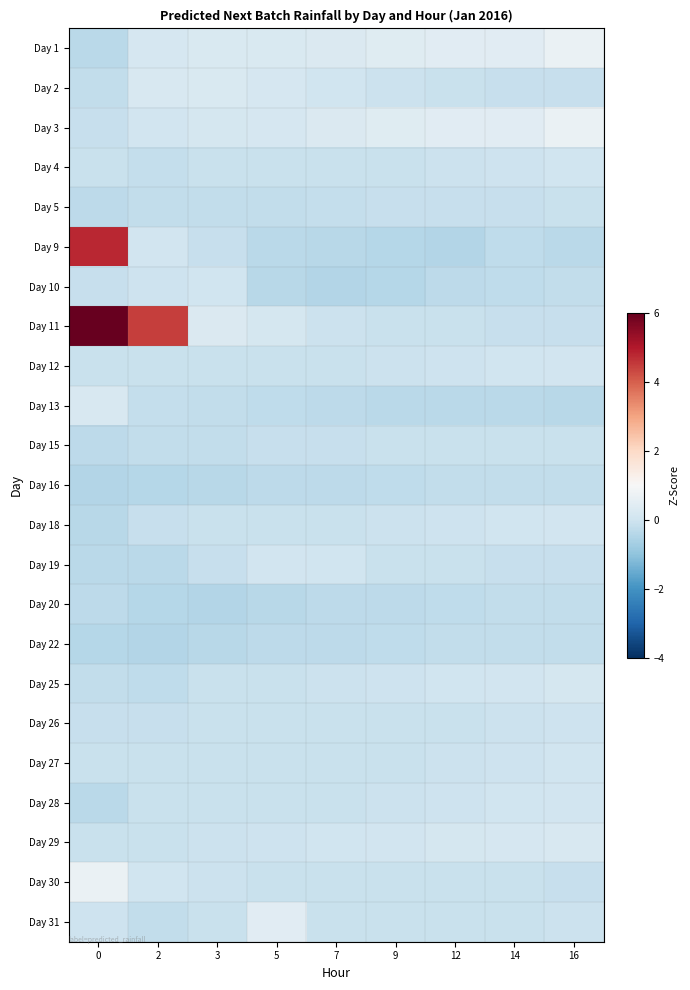

How many distinct data groups are displayed?

23